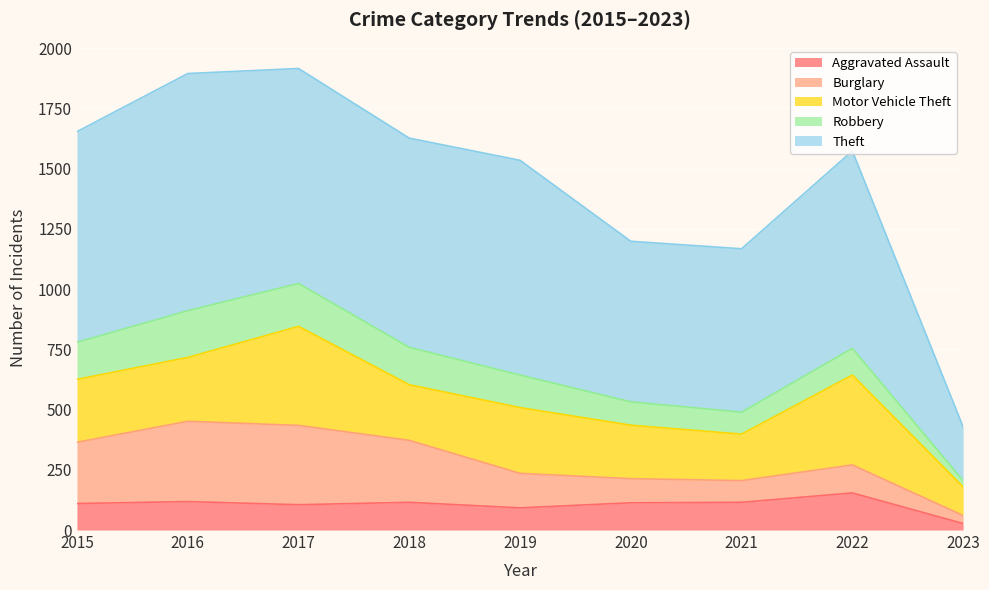

Reading left to right, transcribe all the data shown in this chart.

Aggravated Assault: 110	118	105	115	92	113	115	154	27
Burglary: 254	333	329	257	143	100	90	116	33
Motor Vehicle Theft: 261	265	411	231	273	222	193	373	119
Robbery: 154	194	178	155	135	97	91	111	26
Theft: 874	984	892	868	891	666	678	819	223